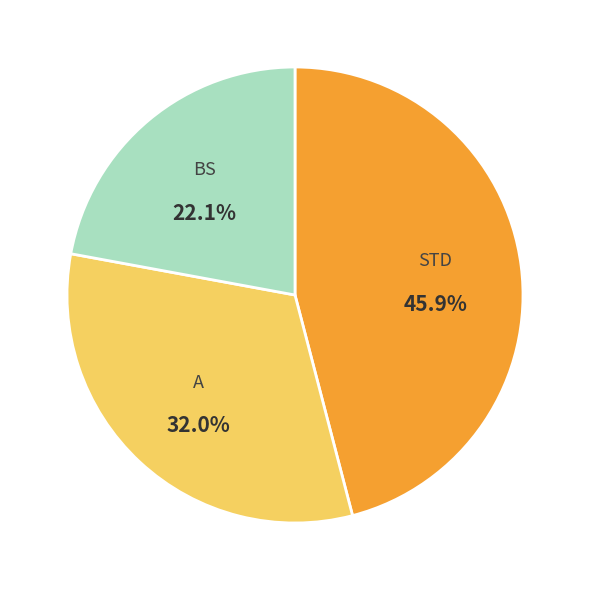

How many segments does this pie chart have?

3